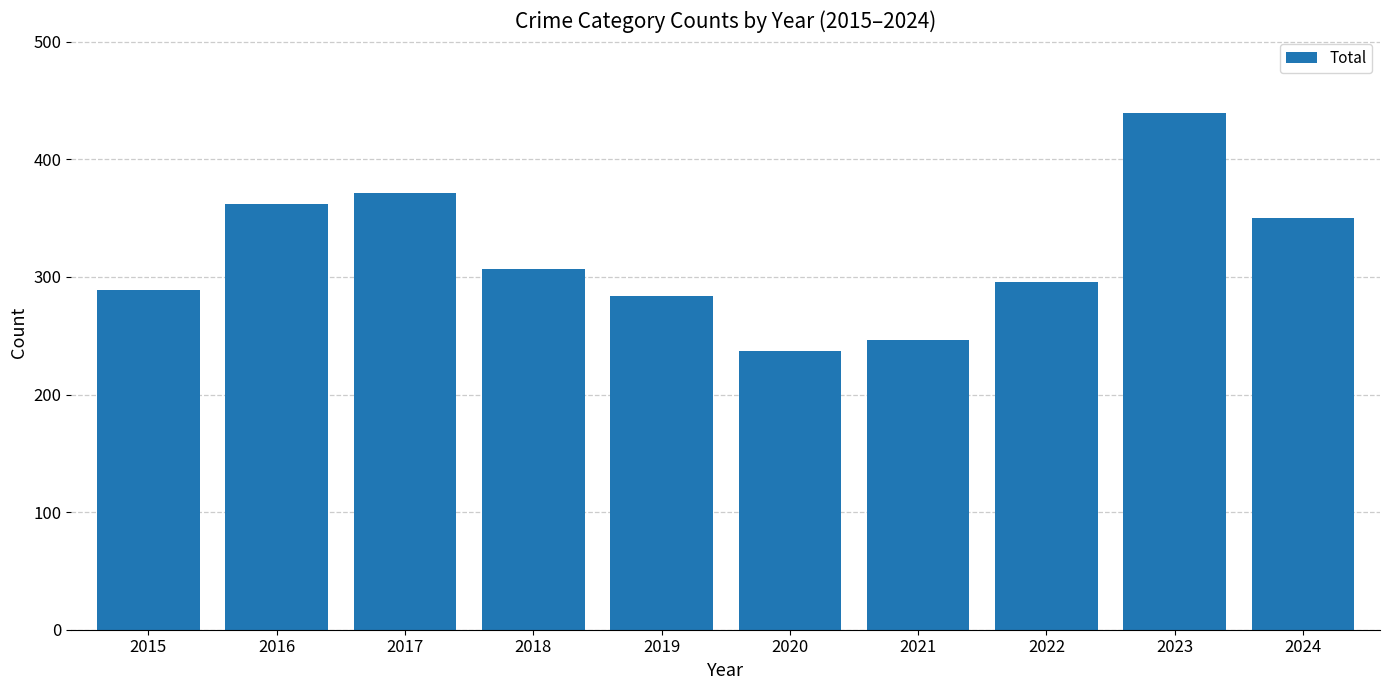

Reading left to right, what are all the values shown in this chart?

289	362	371	307	284	237	246	296	439	350